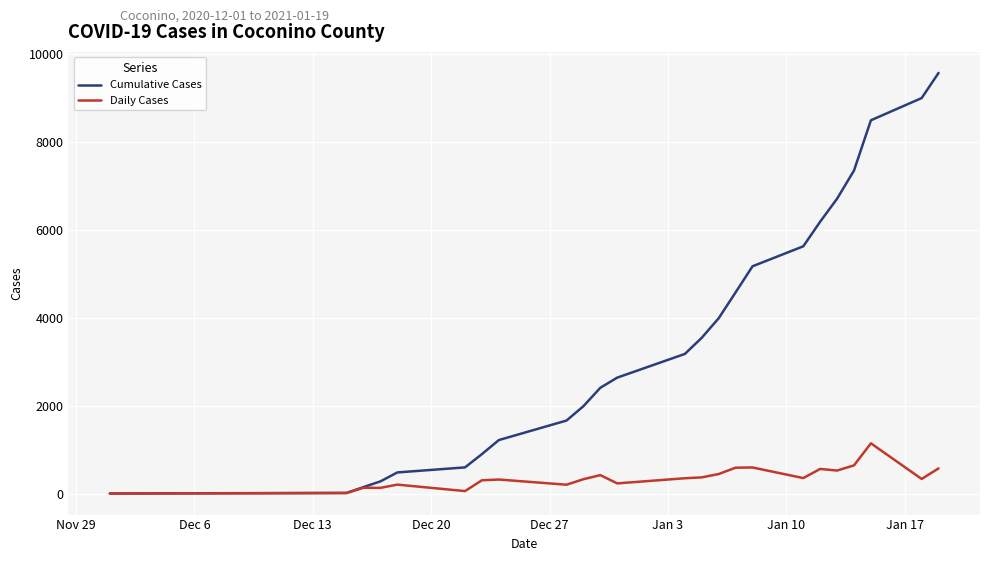

What is the greatest value displayed?

9565